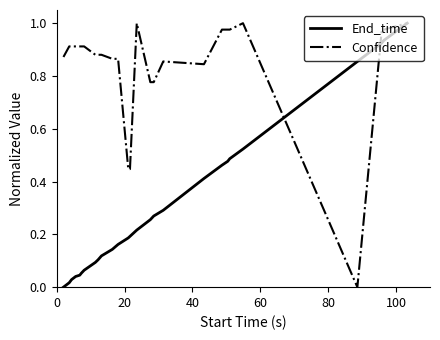

Rank the series by their average value, from lowest to highest.

End_time, Confidence